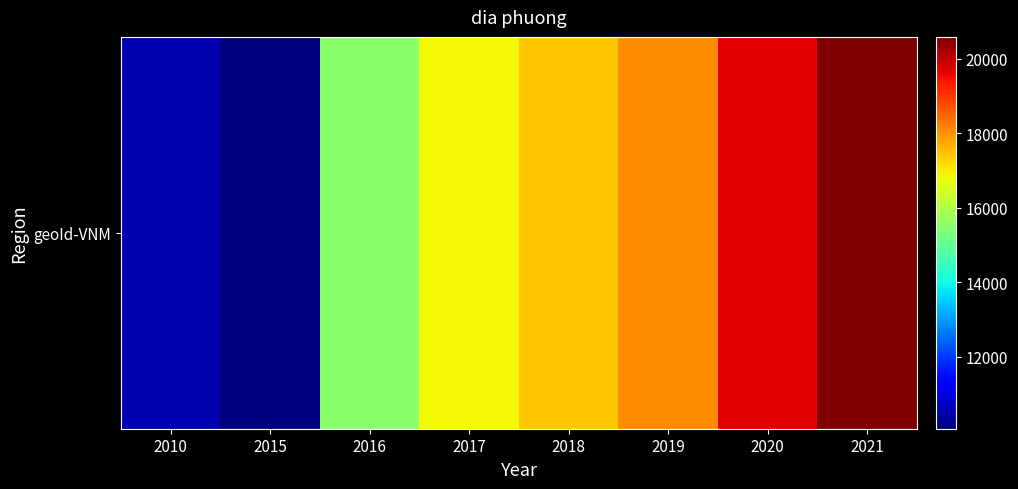

At which category does the chart reach its minimum across all series?

2015